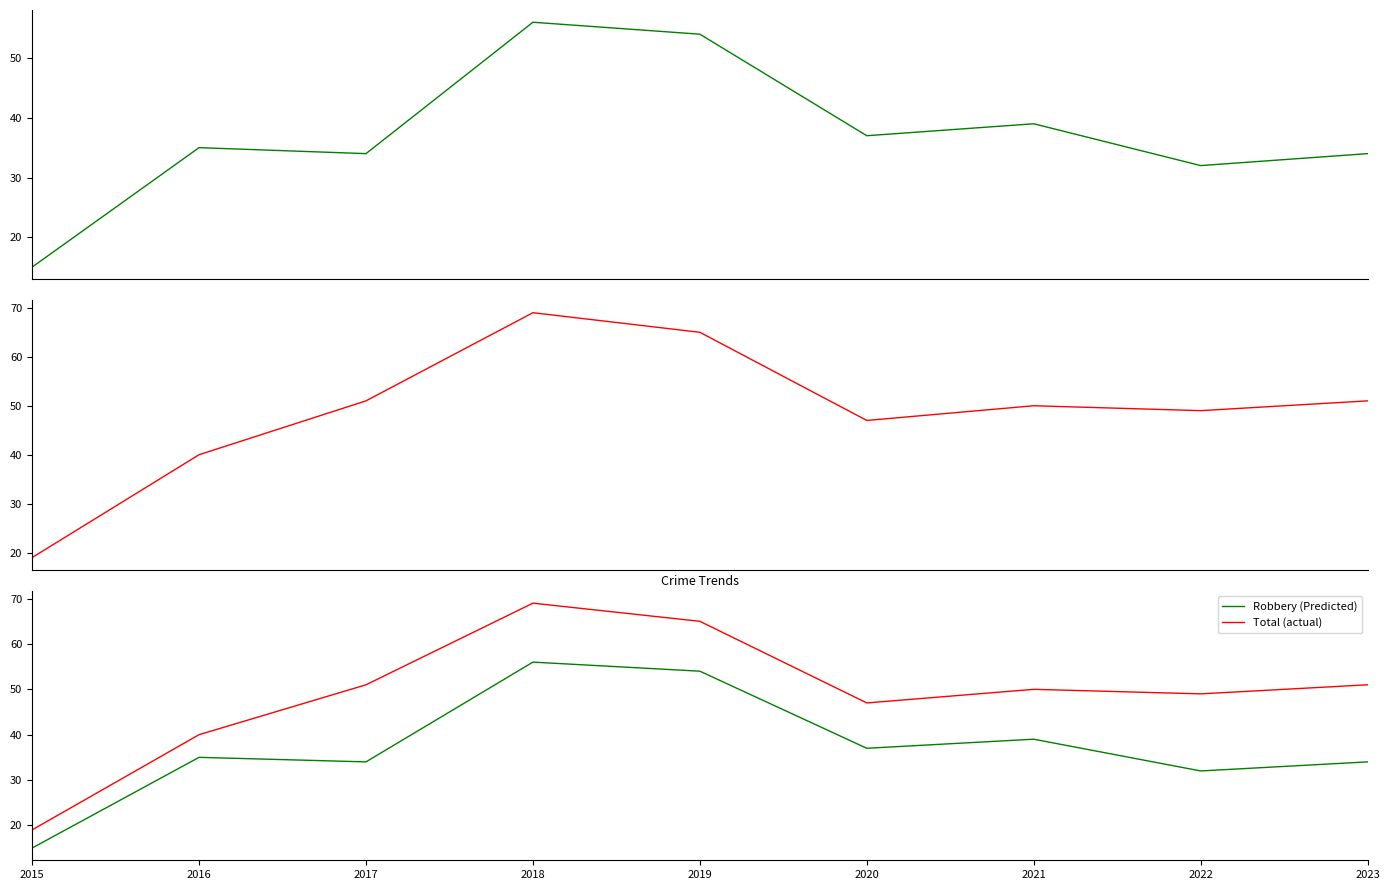

Is the value of Robbery (Predicted) at 2023 greater than the value of Total (actual) at 2018?

No